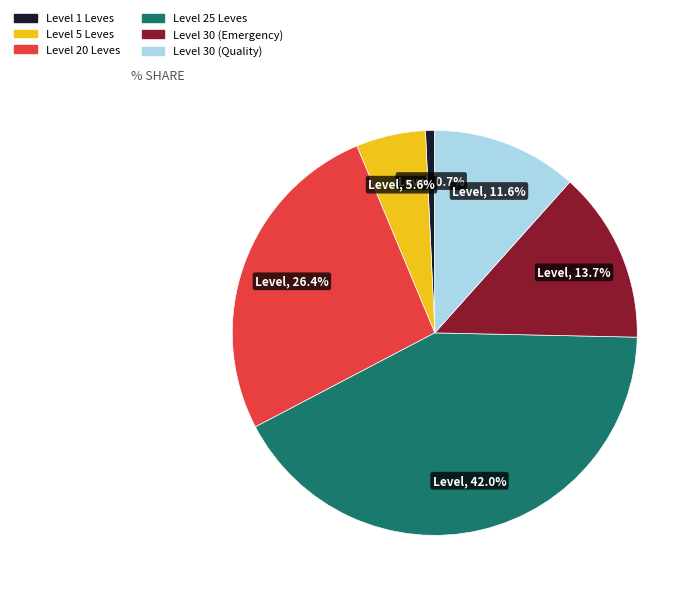

Is there a majority slice in this chart?

No